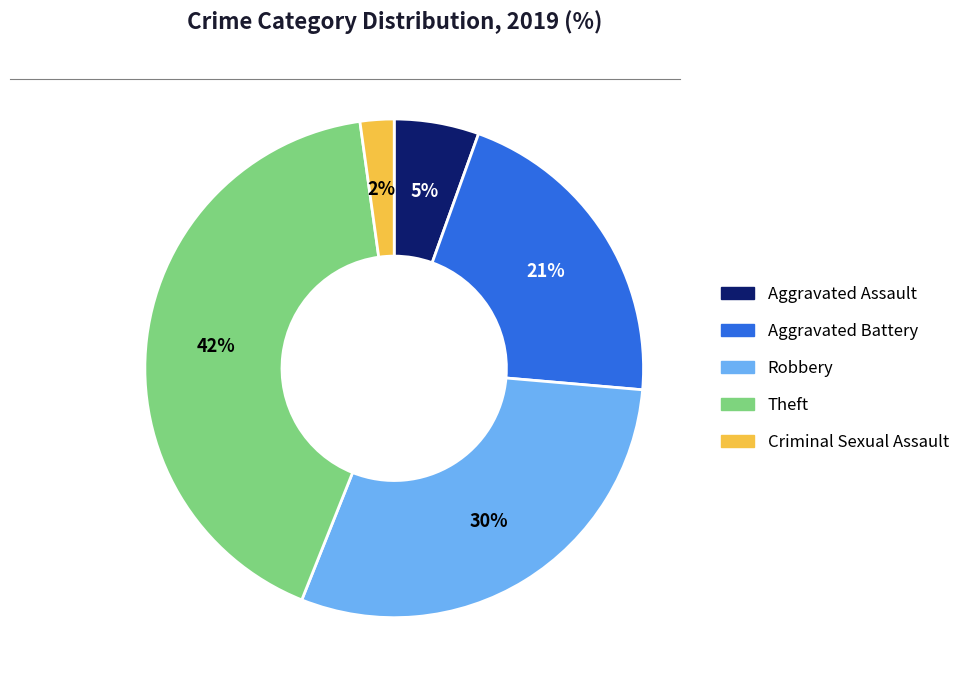

To the nearest percent, what is the average slice percentage?

20%